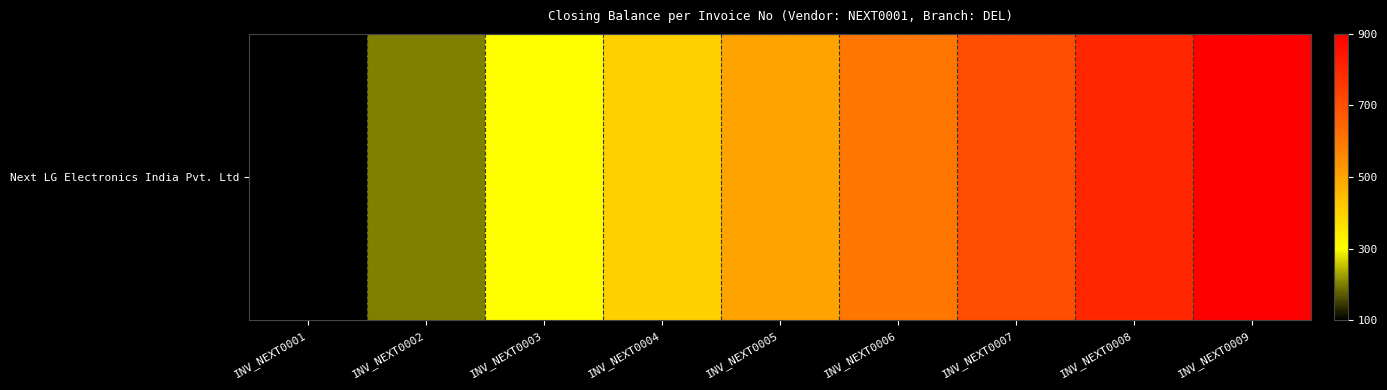

What is the sum of the values at INV_NEXT0004 and INV_NEXT0005?

900